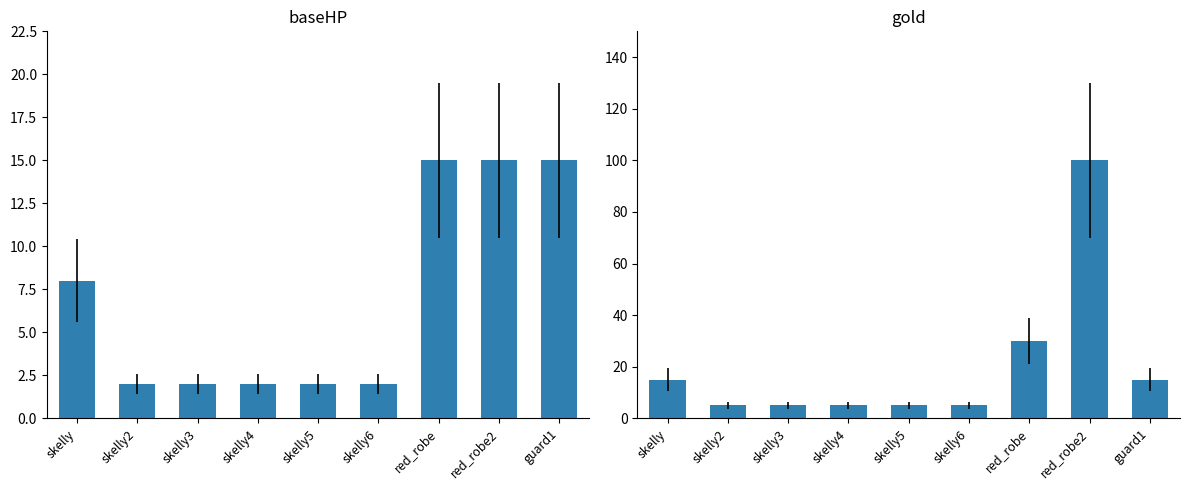

At skelly2, list the series in order from smallest to largest.

baseHP, gold